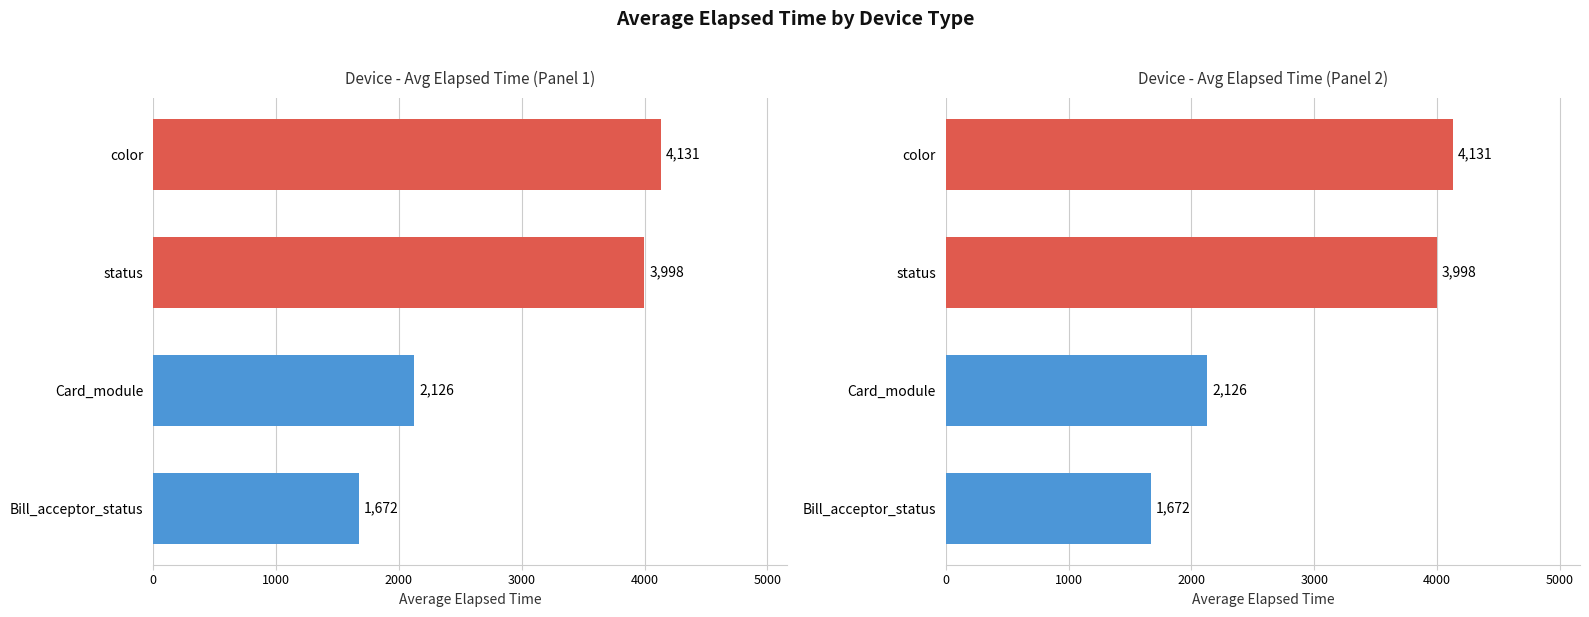

What is the smallest value displayed?

1672